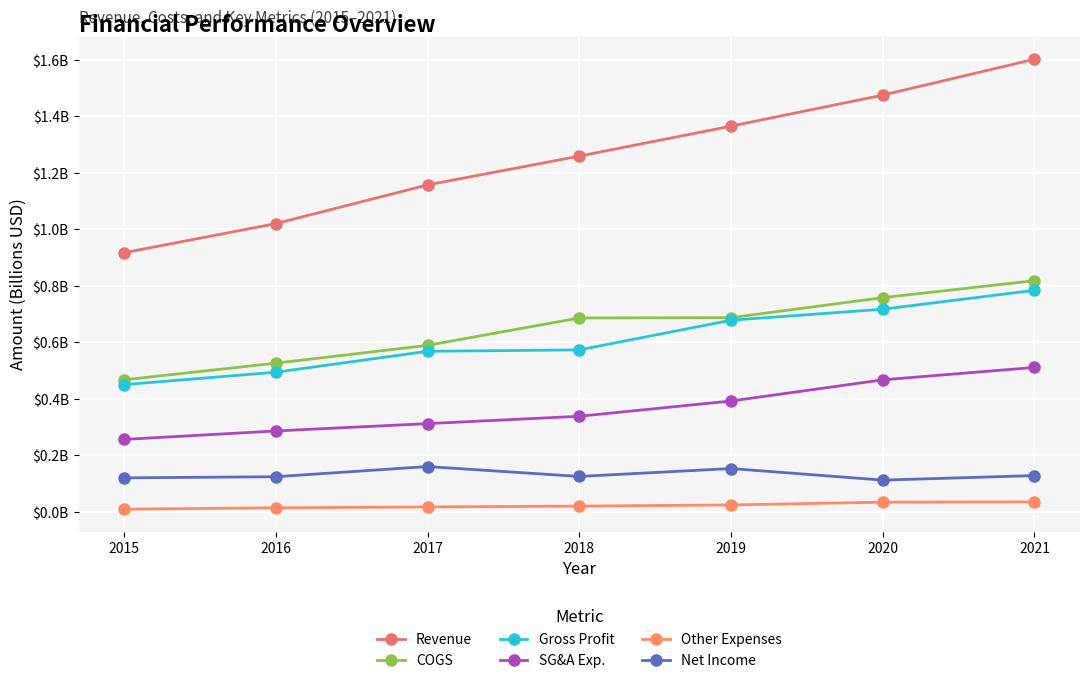

At how many categories does at least one series exceed 0?

7